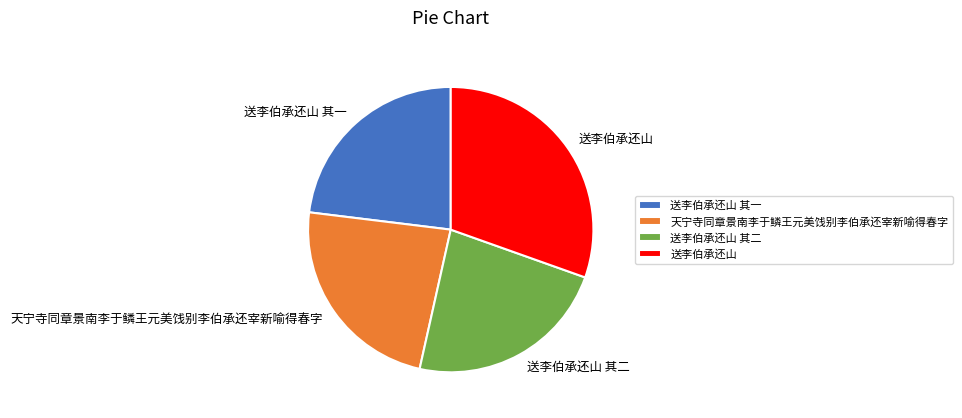

Combined, do 天宁寺同章景南李于鳞王元美饯别李伯承还宰新喻得春字 and 送李伯承还山 其二 account for over 50%?

No